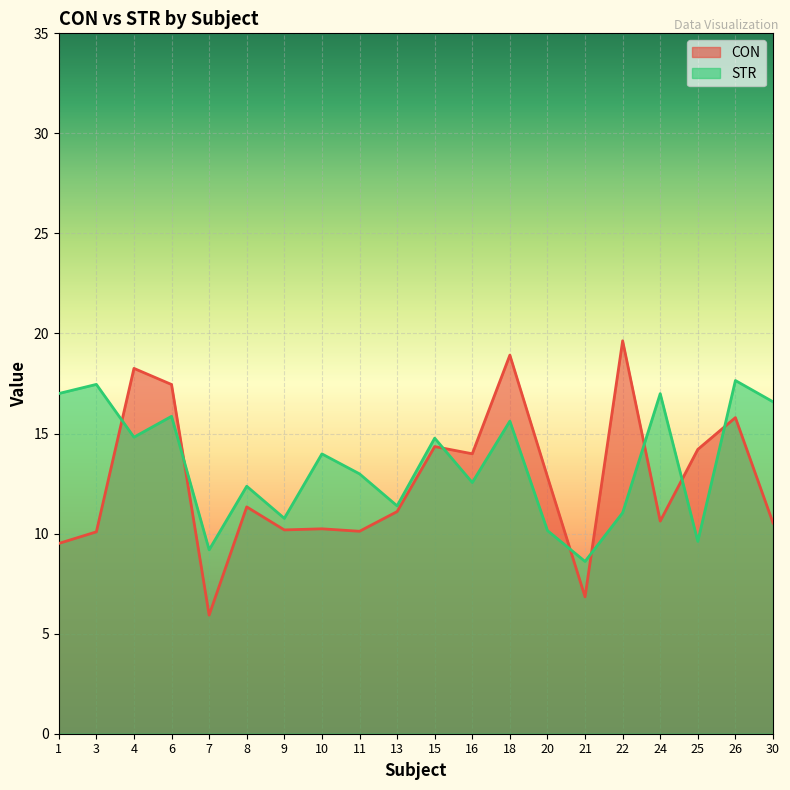

What is the average value of the STR series?

13.5